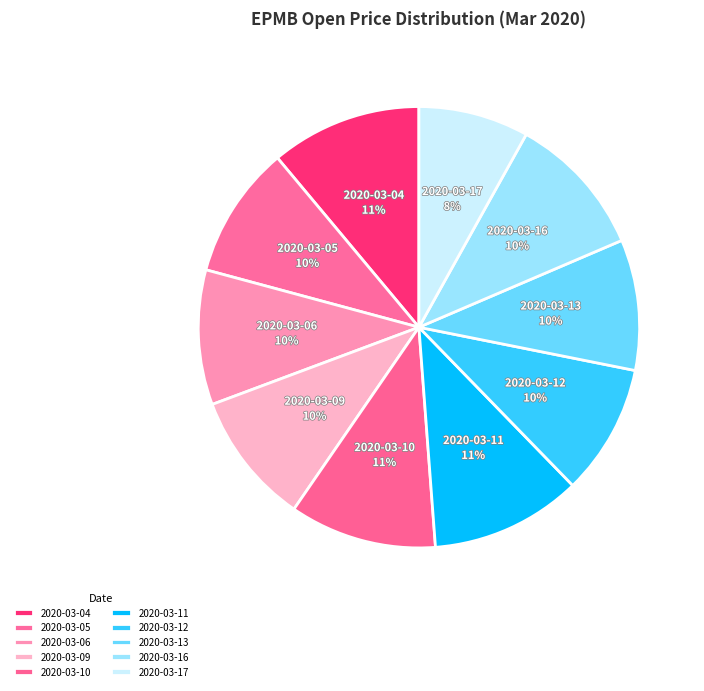

How many slices are in this pie chart?

10